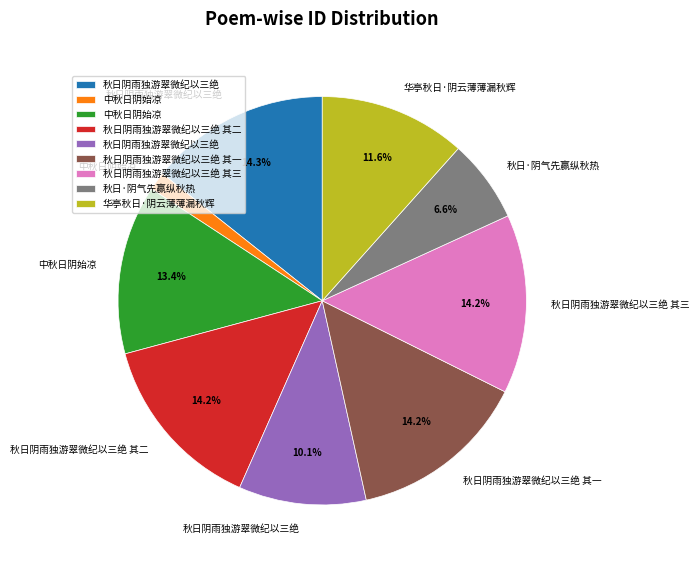

How many segments does this pie chart have?

9